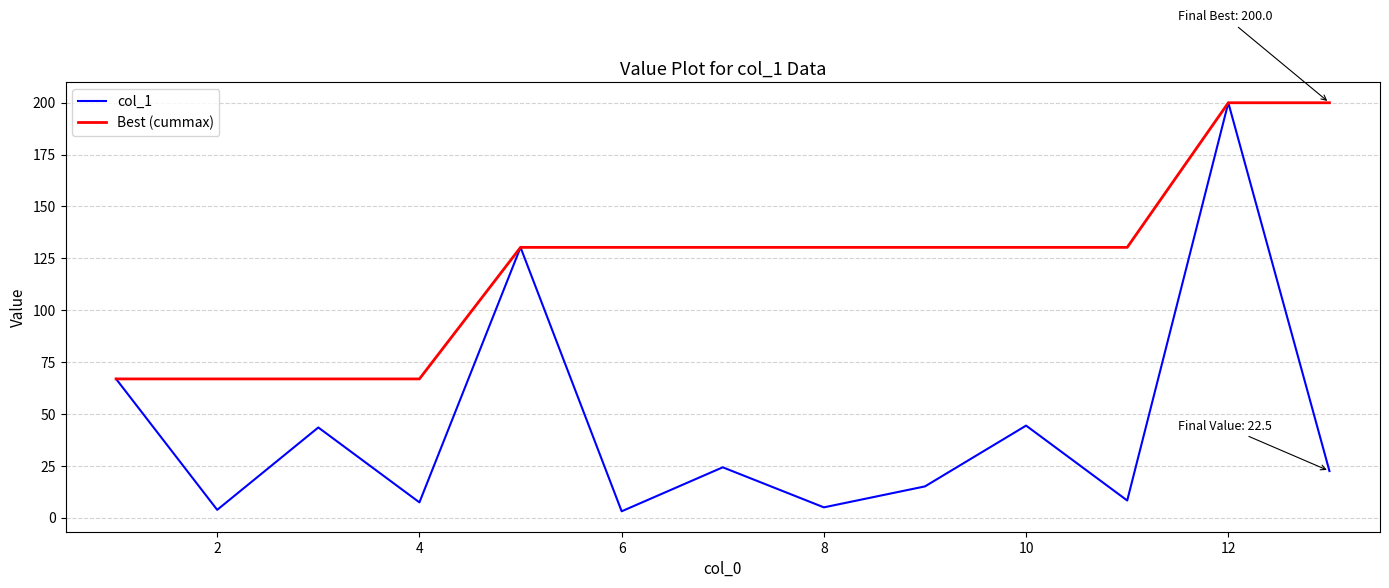

What is the minimum value for Best (cummax)?

66.9